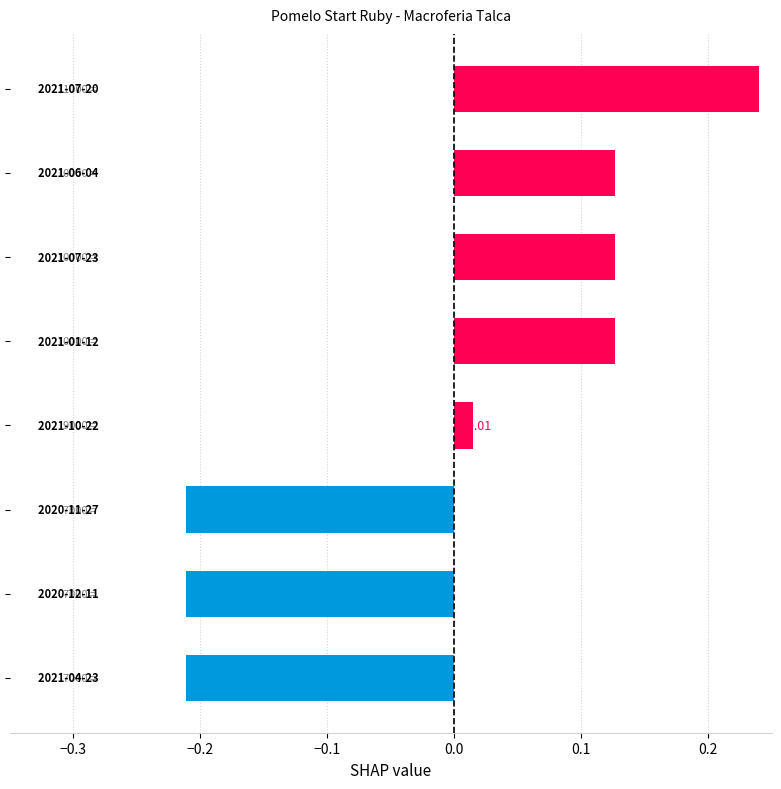

What is the difference between the second highest and second lowest values?

0.3